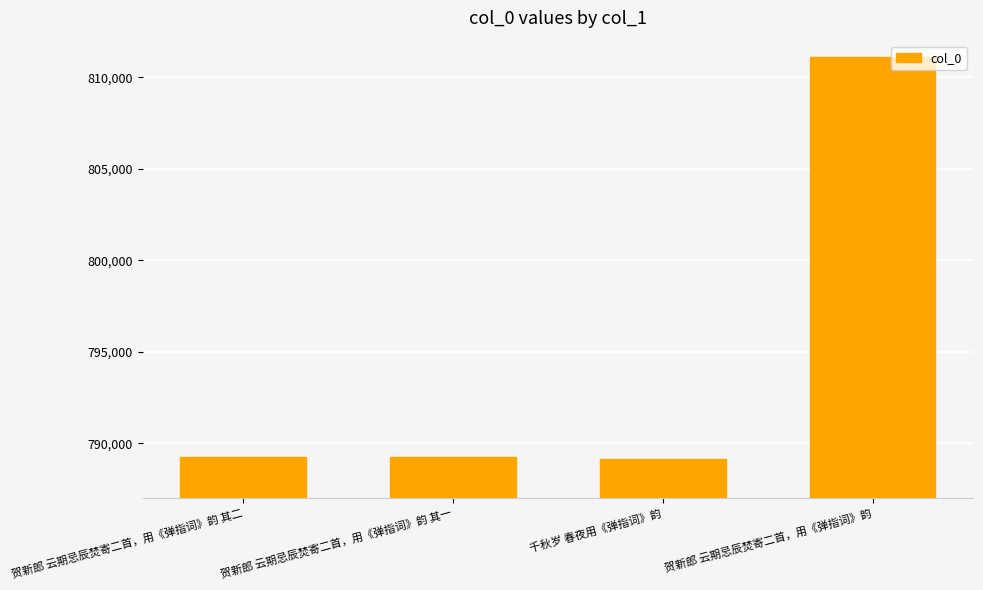

What is the difference between the maximum and minimum values?

21952